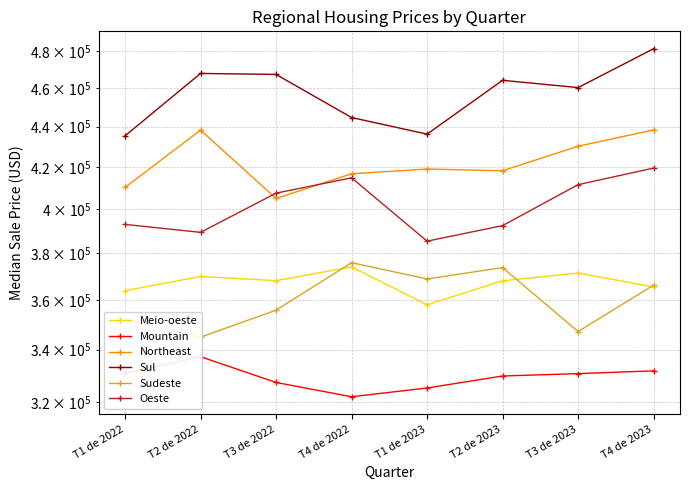

What is the sum of all Oeste values?

3213320